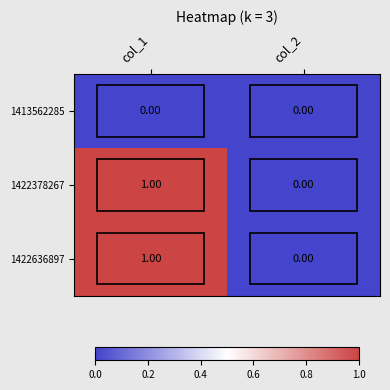

Rank the categories by 1422378267 value from highest to lowest.

col_1, col_2